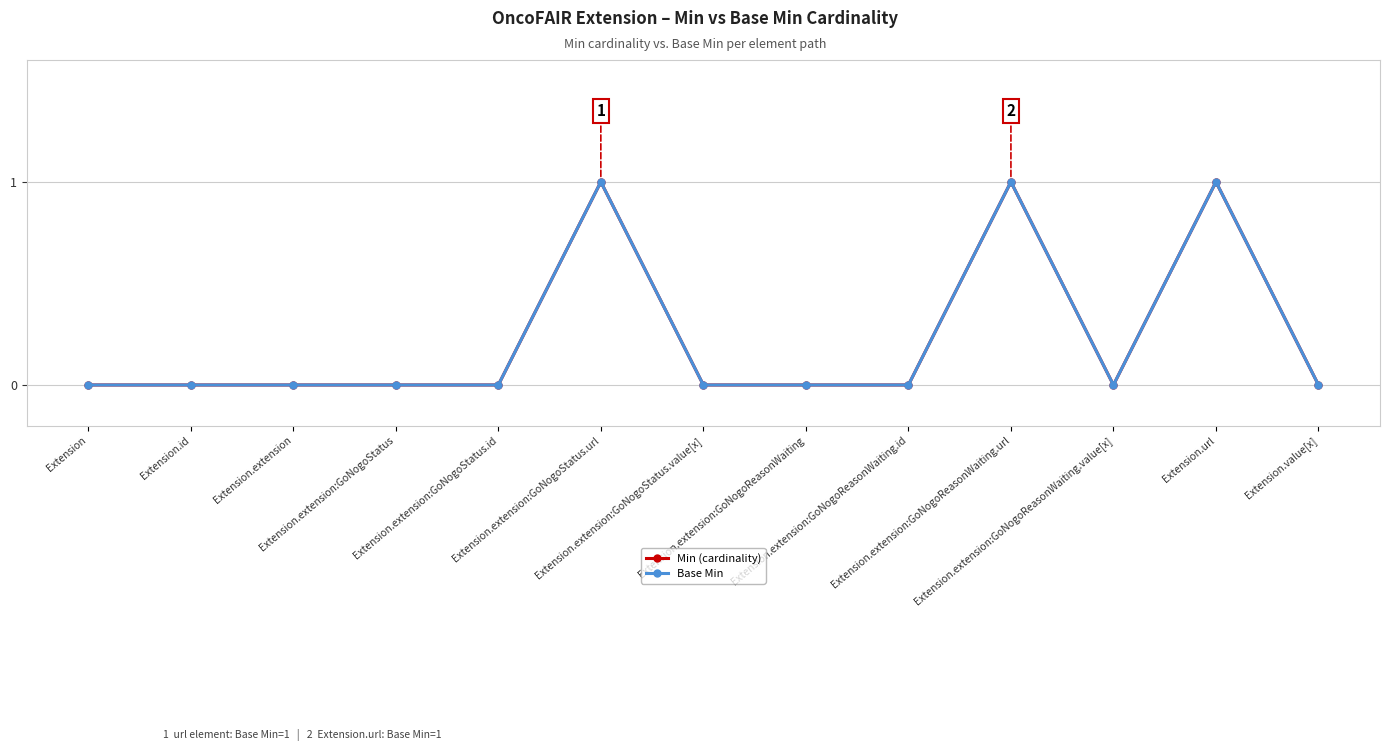

Does the chart have visible grid lines?

Yes